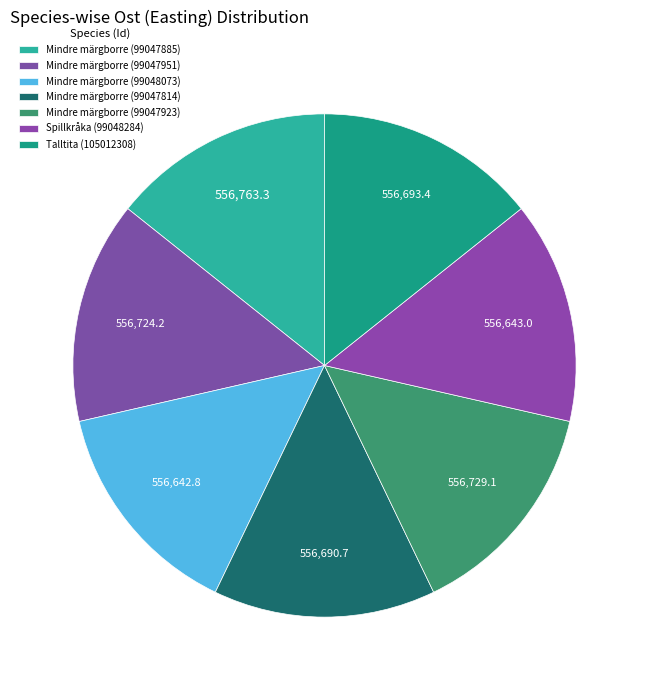

Does Mindre märgborre (99047814) account for over 50% of the chart?

No